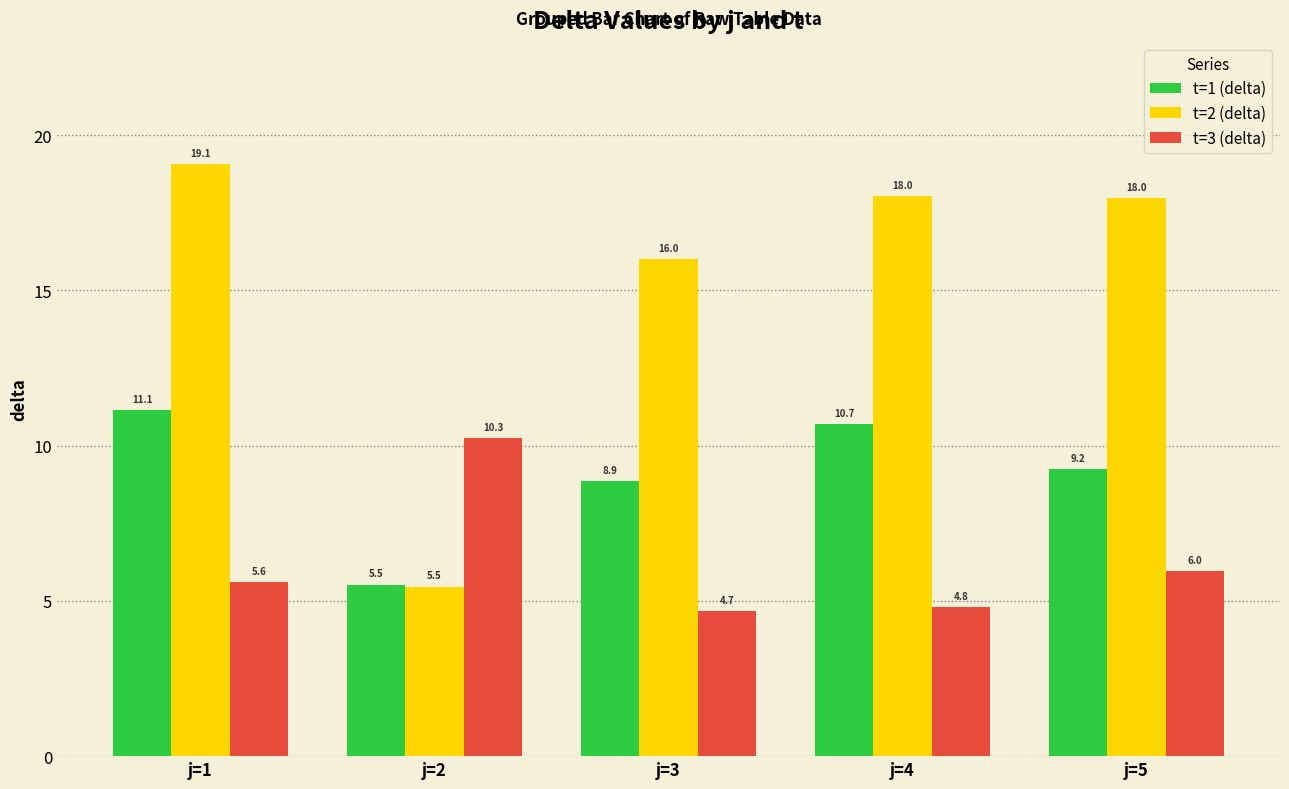

What is the difference between the maximum and minimum values in the t=1 (delta) series?

5.6